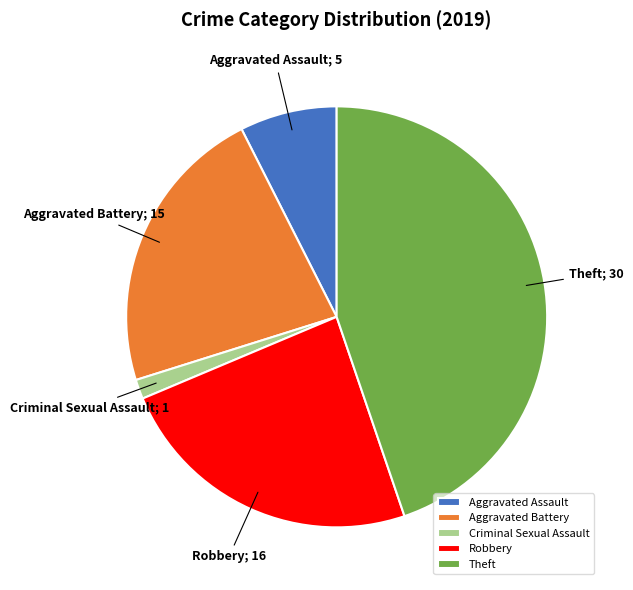

Is it true that Robbery is 24% of the pie?

True